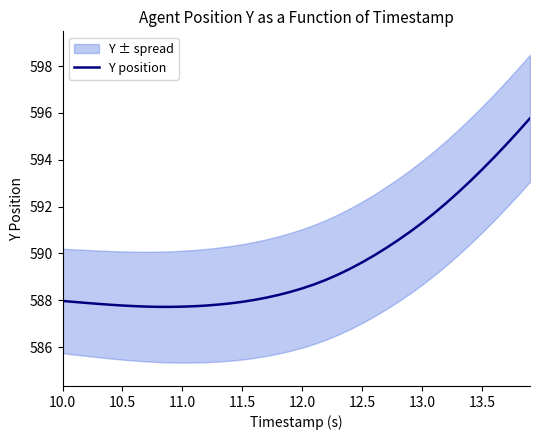

The value of Y position at 10.0 is 951.6. True or false?

False